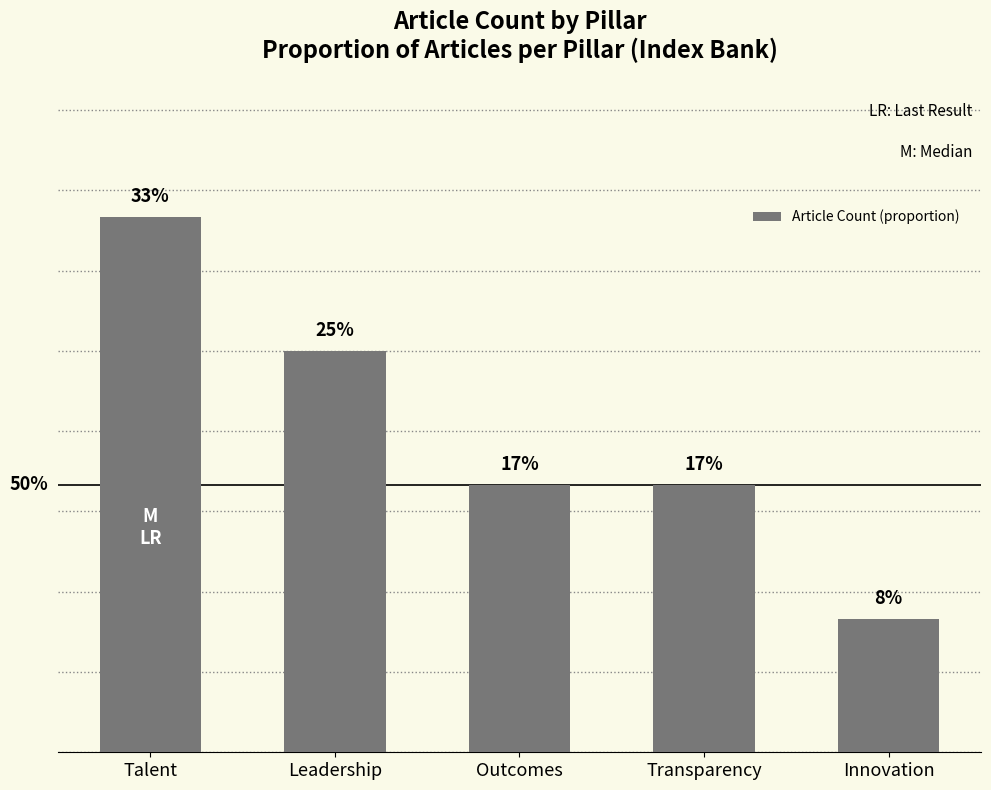

Does the chart contain any negative values?

No